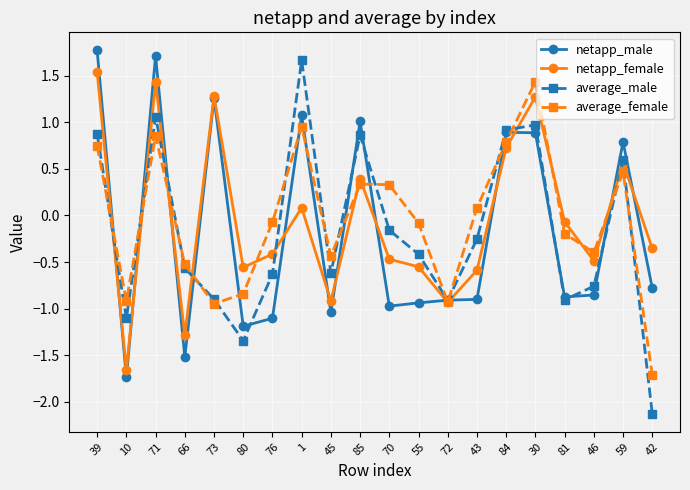

What is the difference between the maximum and minimum values in the average_male series?

3.8